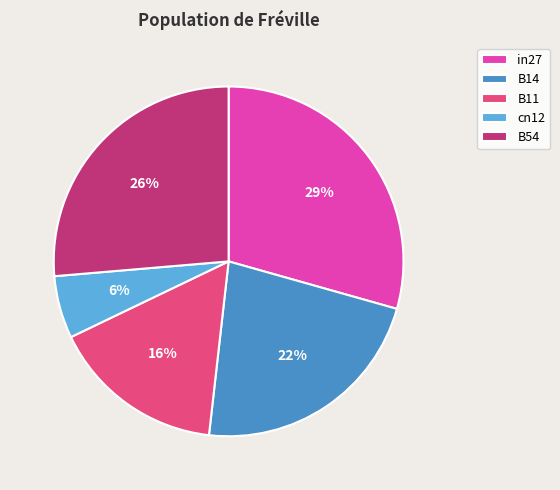

To the nearest percent, what is the combined percentage of cn12 and B11?

22%